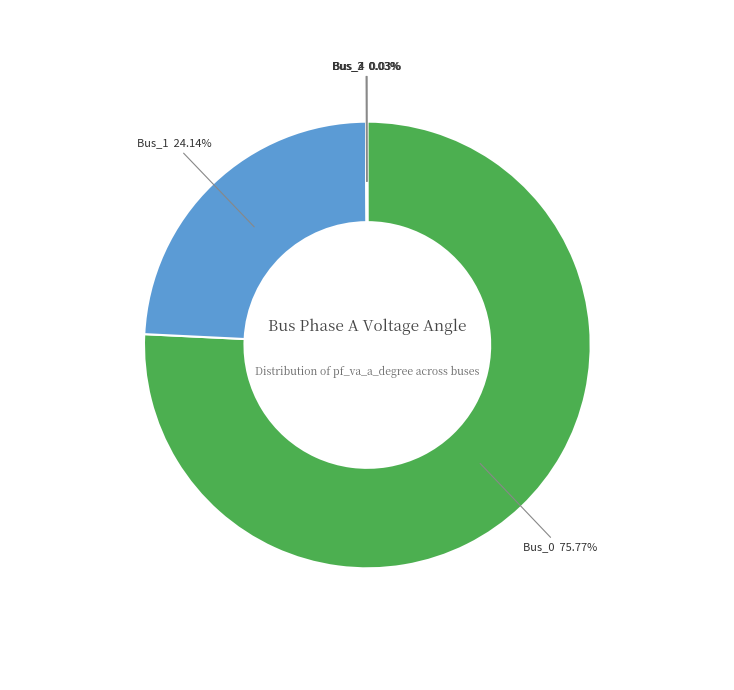

Is there a majority slice in this chart?

Yes